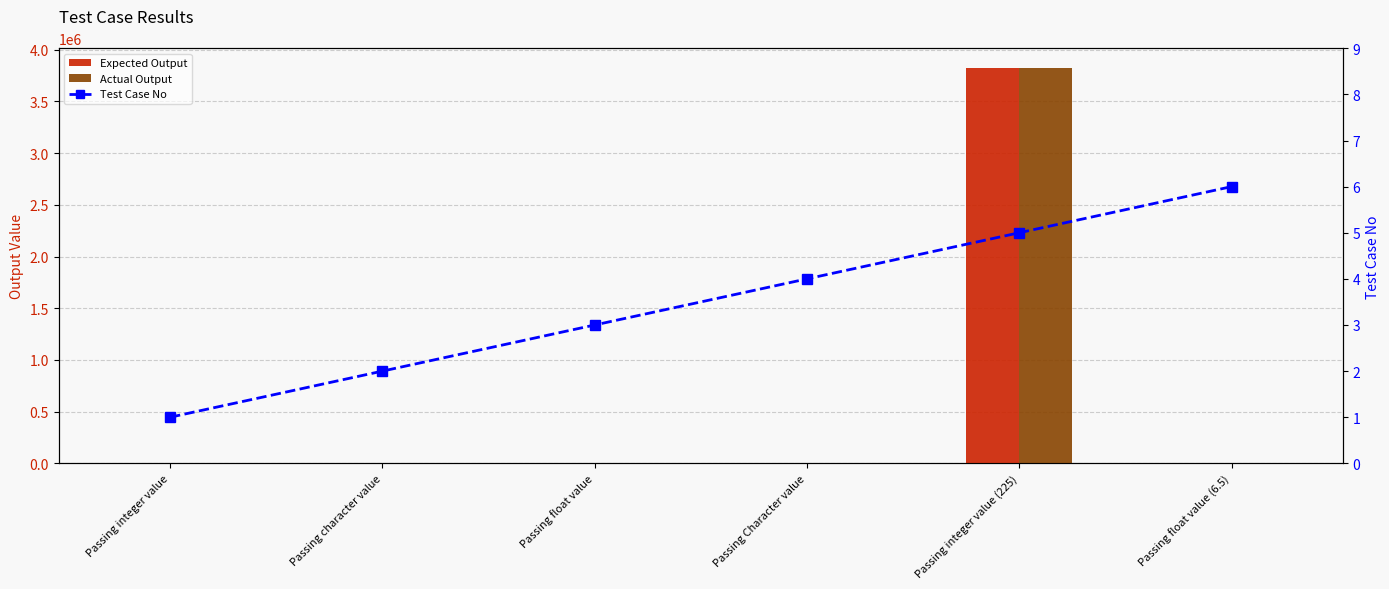

Rank the series by their maximum value, from highest to lowest.

Expected Output, Actual Output, Test Case No